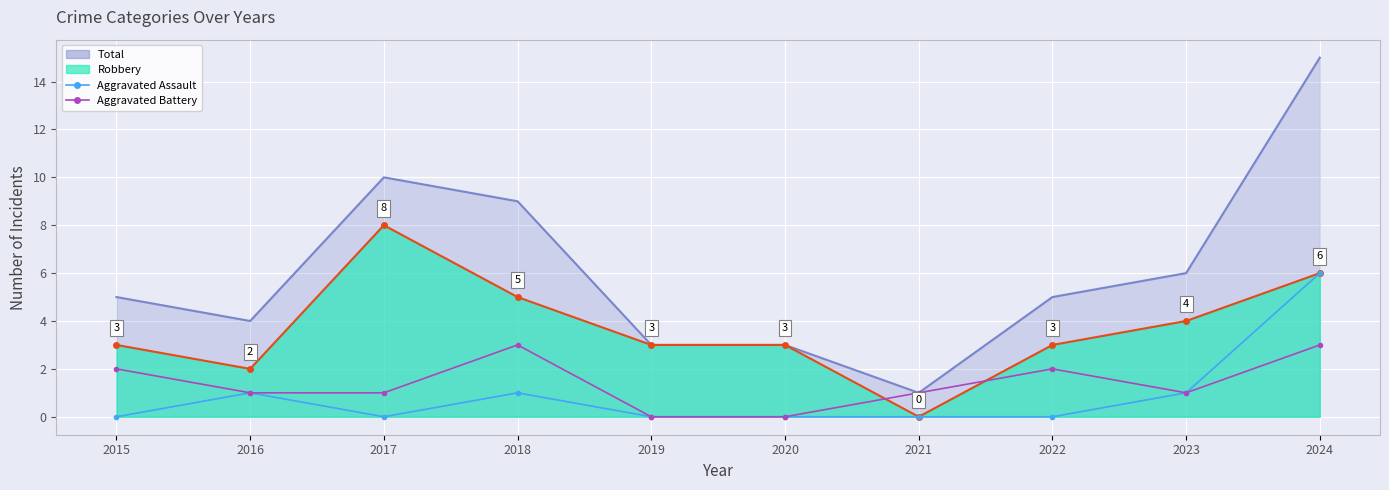

How many values in the Aggravated Battery series are below 1?

2